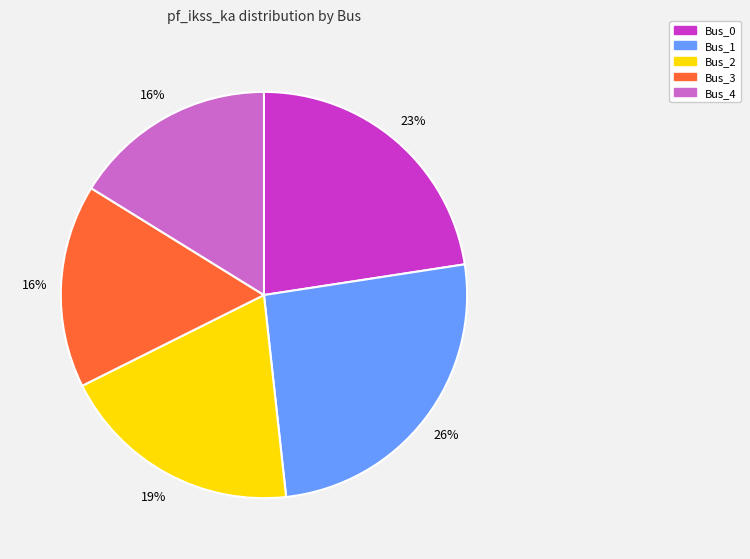

Is Bus_4 the majority of the pie?

No